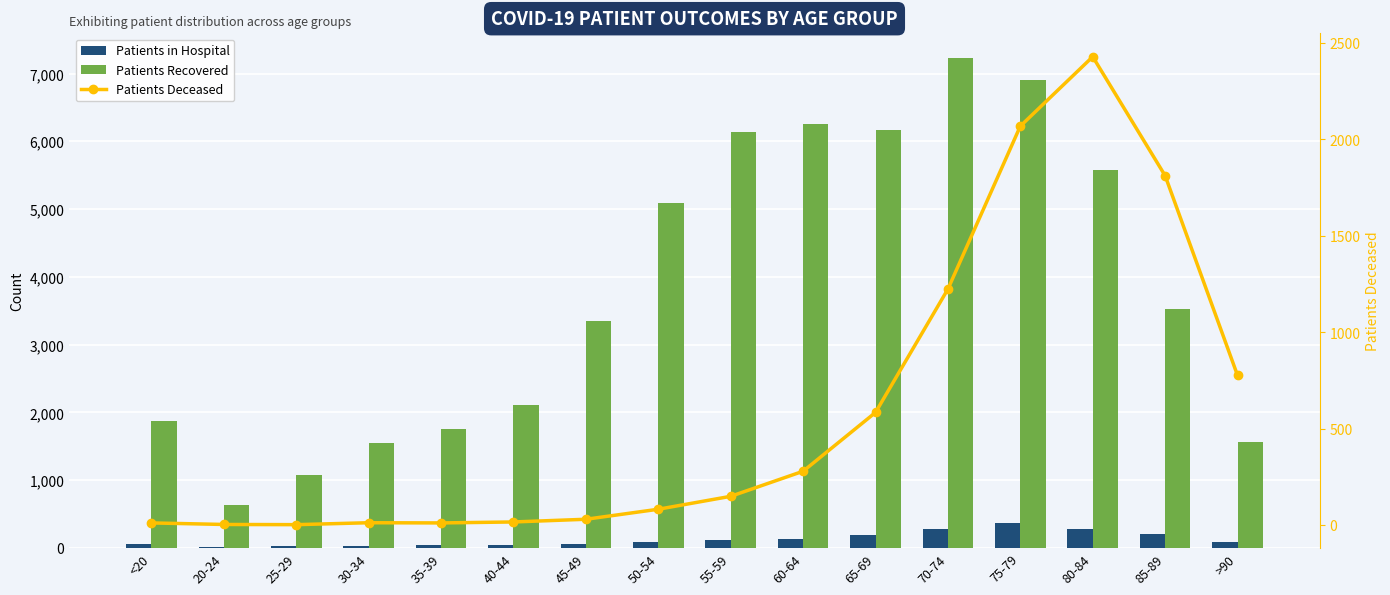

What is the sum of all Patients in Hospital values?

2031